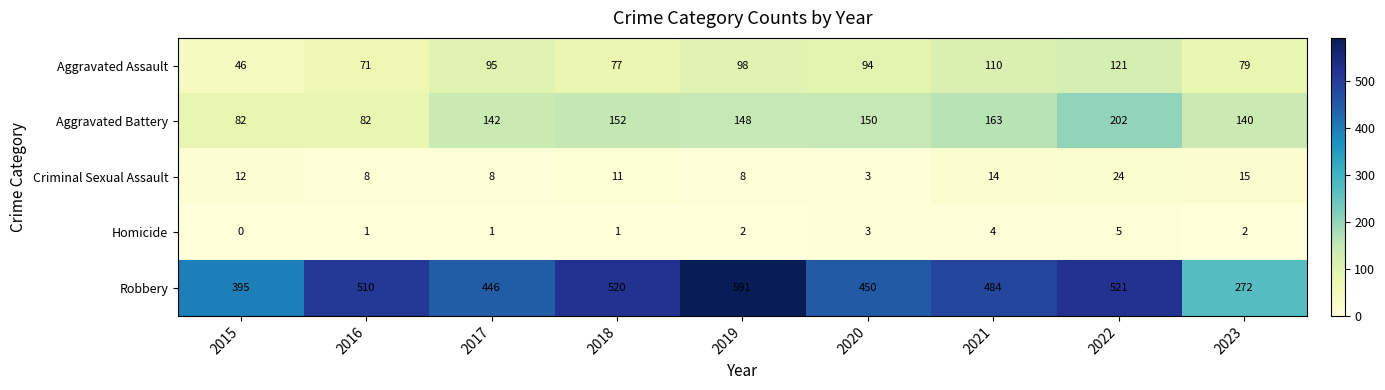

The Homicide series shows -2 at 2015. True or false?

False